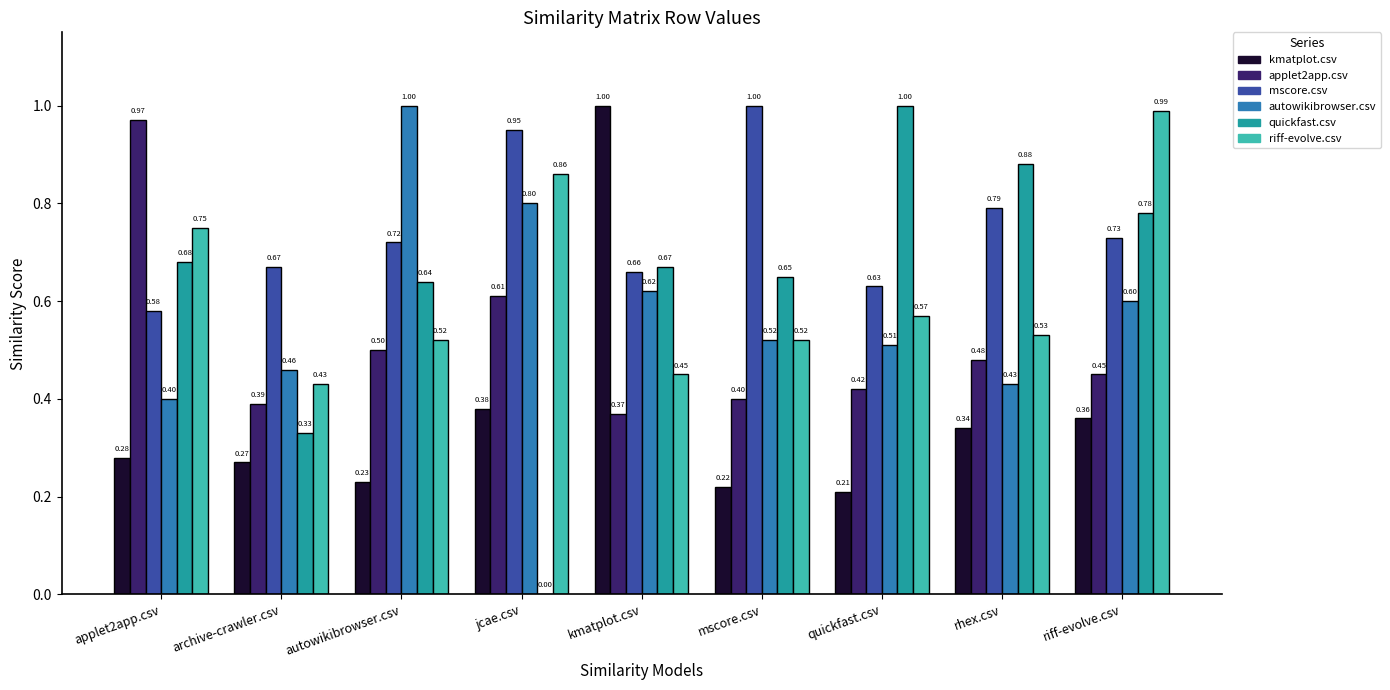

Which series changed the most between applet2app.csv and autowikibrowser.csv?

autowikibrowser.csv